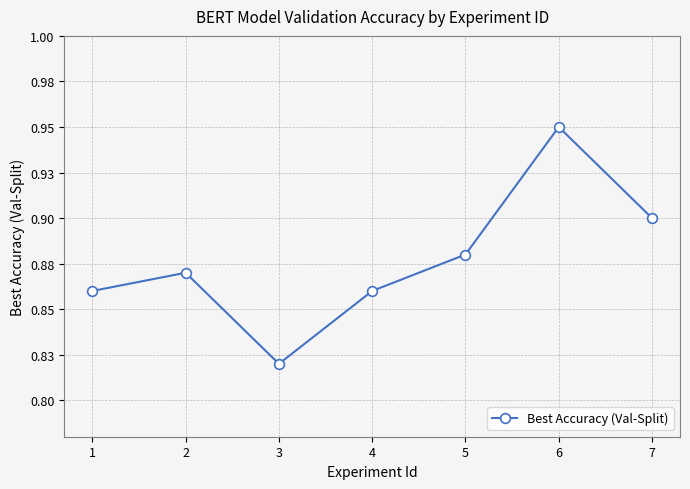

Reading right to left, extract all data points from this chart.

0.9	0.9	0.9	0.9	0.8	0.9	0.9